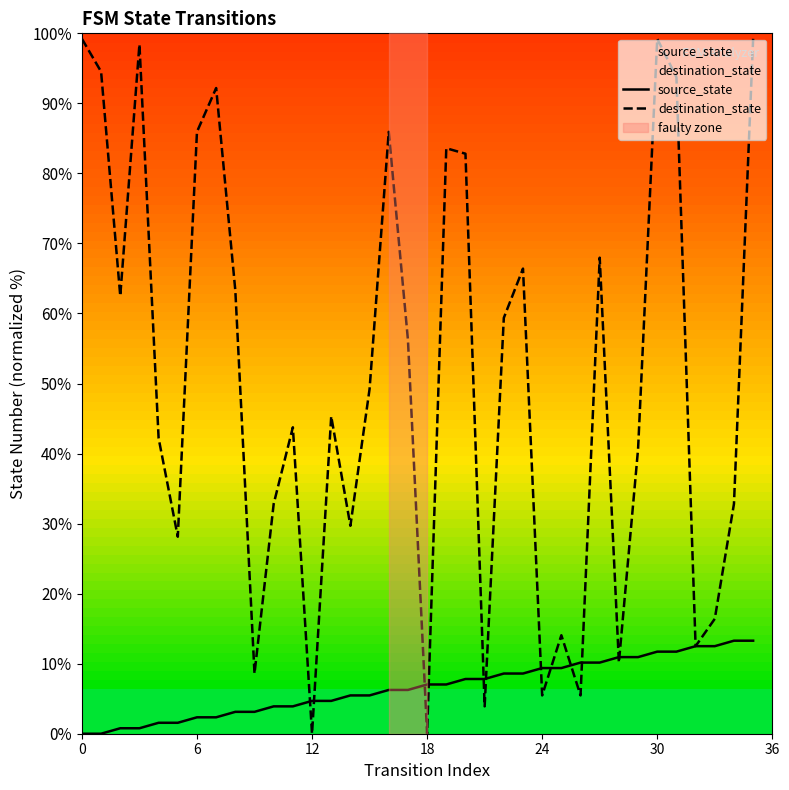

Reading left to right, list all the values displayed in this chart.

source_state: 0.0	0.0	0.8	0.8	1.6	1.6	2.3	2.3	3.1	3.1	3.9	3.9	4.7	4.7	5.5	5.5	6.2	6.2	7.0	7.0	7.8	7.8	8.6	8.6	9.4	9.4	10.2	10.2	10.9	10.9	11.7	11.7	12.5	12.5	13.3	13.3
destination_state: 99.2	94.5	62.5	98.4	42.2	28.1	85.9	92.2	63.3	8.6	32.8	43.8	0.0	45.3	29.7	49.2	85.9	56.2	0.0	83.6	82.8	3.9	59.4	66.4	5.5	14.1	5.5	68.0	10.2	40.6	99.2	93.8	12.5	16.4	32.8	99.2